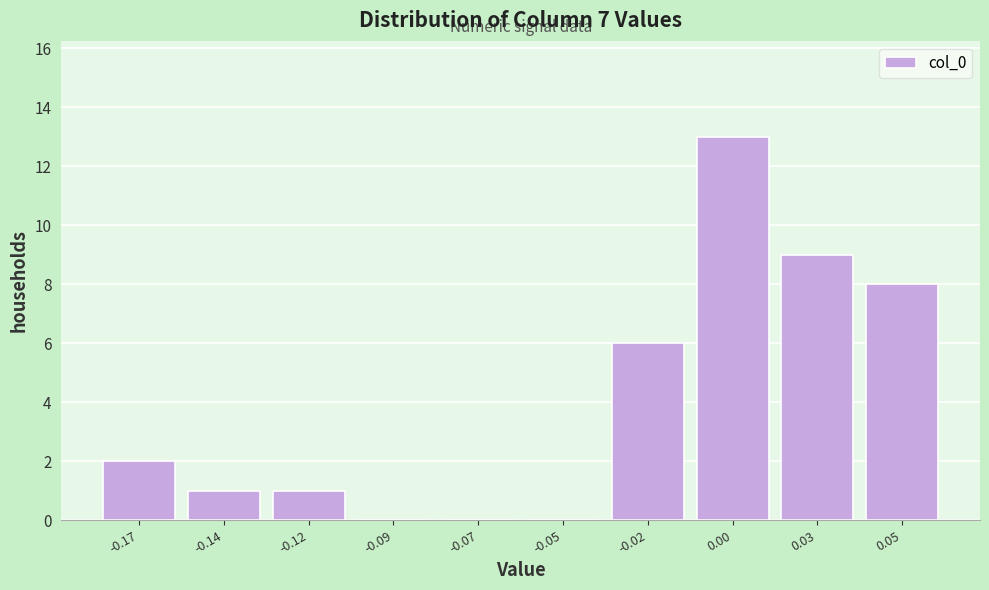

Reading left to right, extract all data points from this chart.

-0.17=2	-0.14=1	-0.12=1	-0.09=0	-0.07=0	-0.05=0	-0.02=6	0.00=13	0.03=9	0.05=8